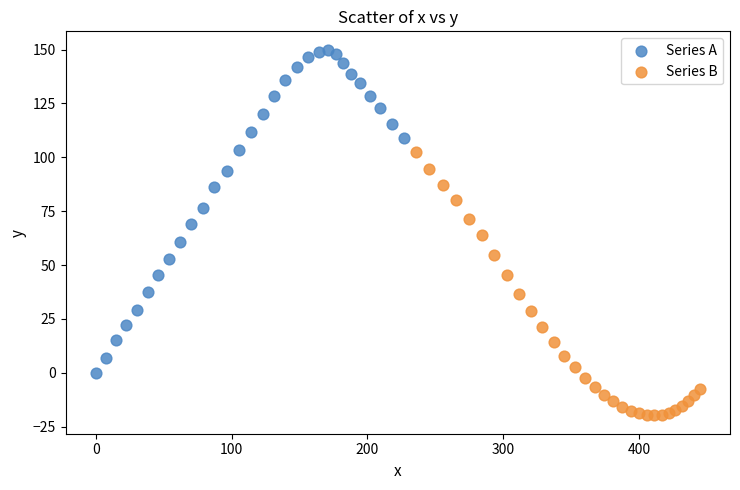

What are all the series names shown in the legend?

Series A, Series B